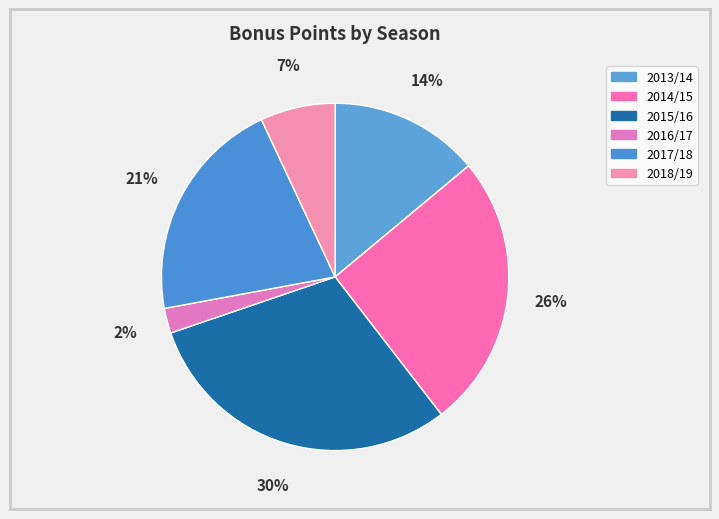

To the nearest percent, what is the combined percentage of 2013/14 and 2016/17?

16%